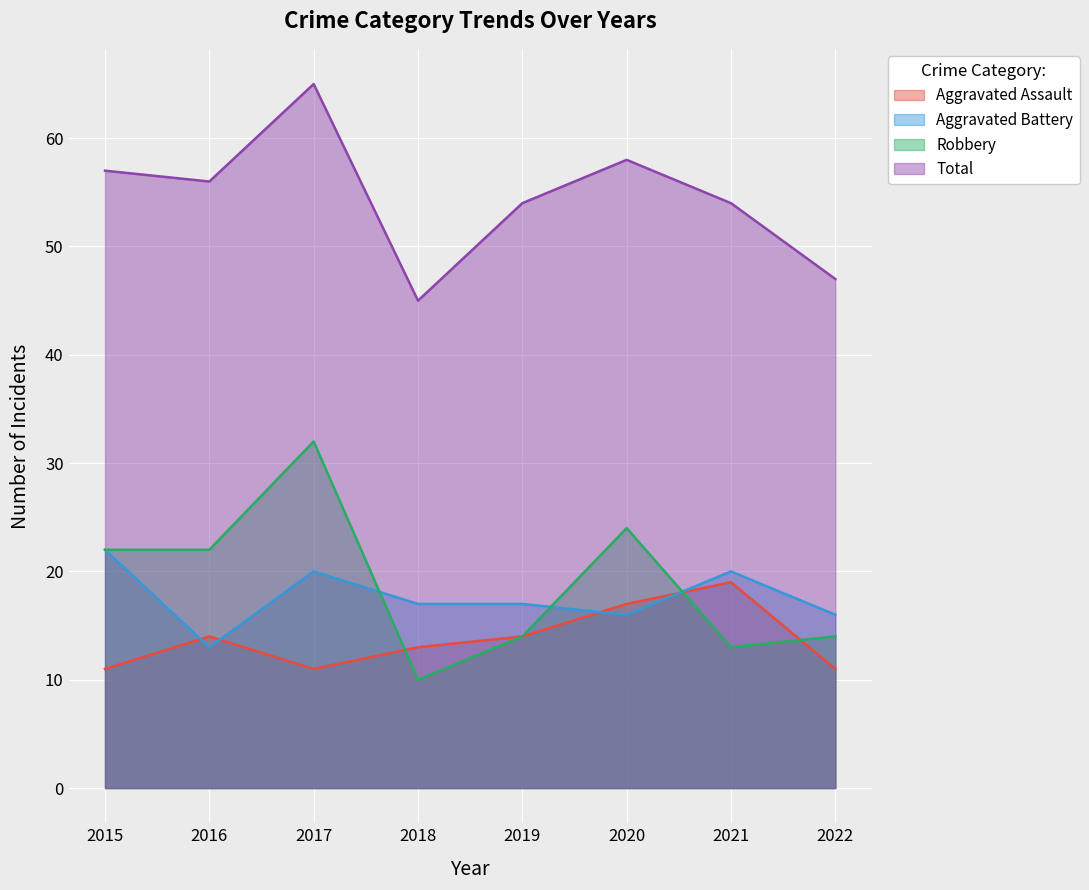

Is it true that Robbery equals 9 at 2022?

False